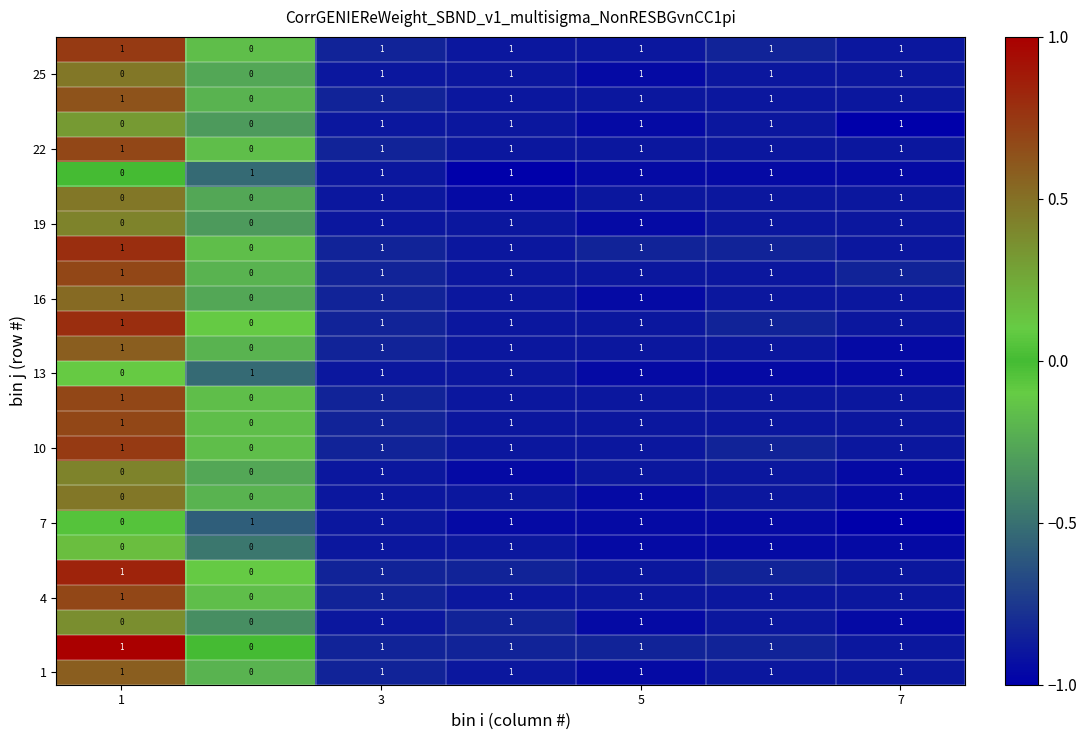

At how many categories does at least one series exceed 0?

7